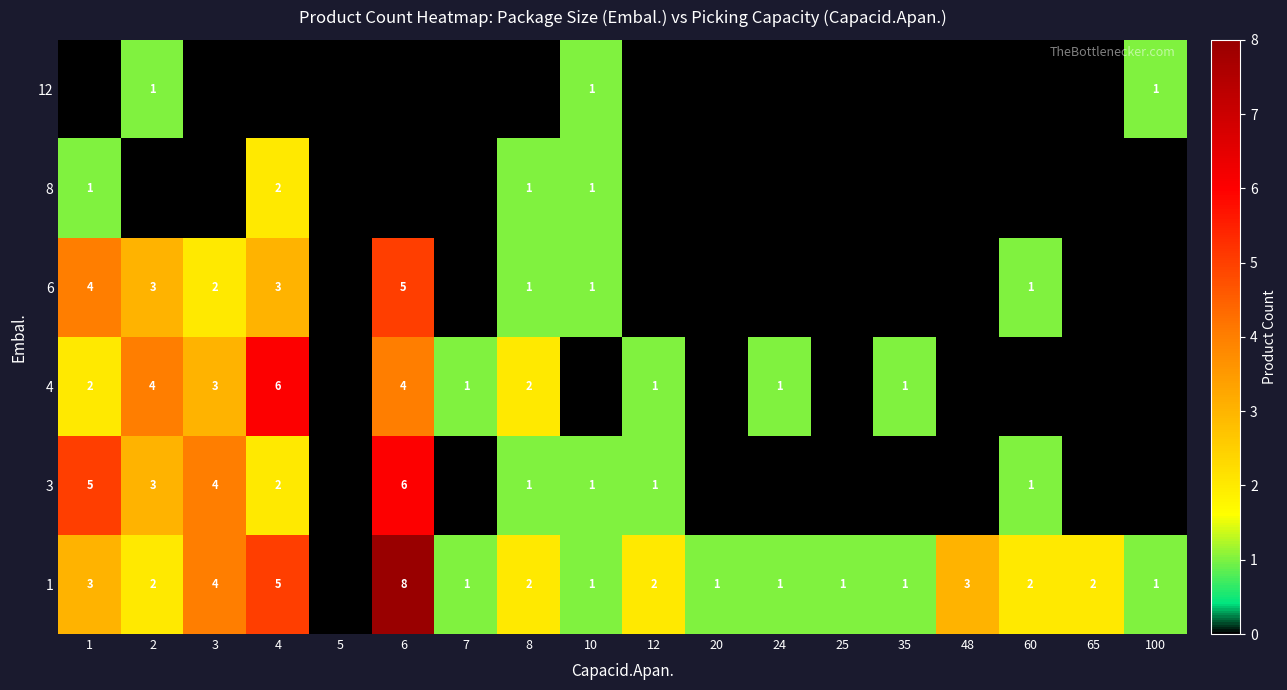

True or false: 1 has a value of 8 at 6.

True